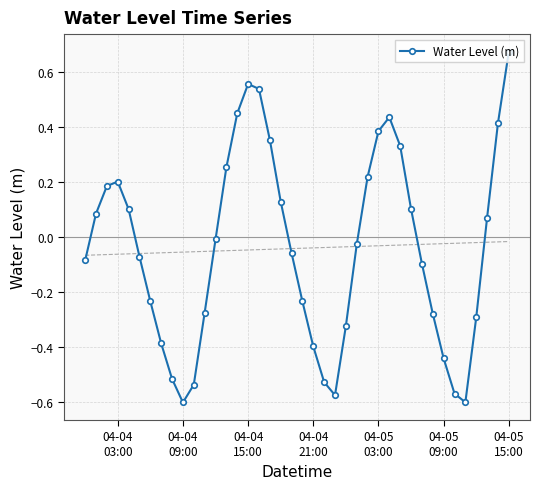

Reading right to left, what are all the values shown in this chart?

0.7	0.4	0.1	-0.3	-0.6	-0.6	-0.4	-0.3	-0.1	0.1	0.3	0.4	0.4	0.2	-0.0	-0.3	-0.6	-0.5	-0.4	-0.2	-0.1	0.1	0.4	0.5	0.6	0.5	0.3	-0.0	-0.3	-0.5	-0.6	-0.5	-0.4	-0.2	-0.1	0.1	0.2	0.2	0.1	-0.1